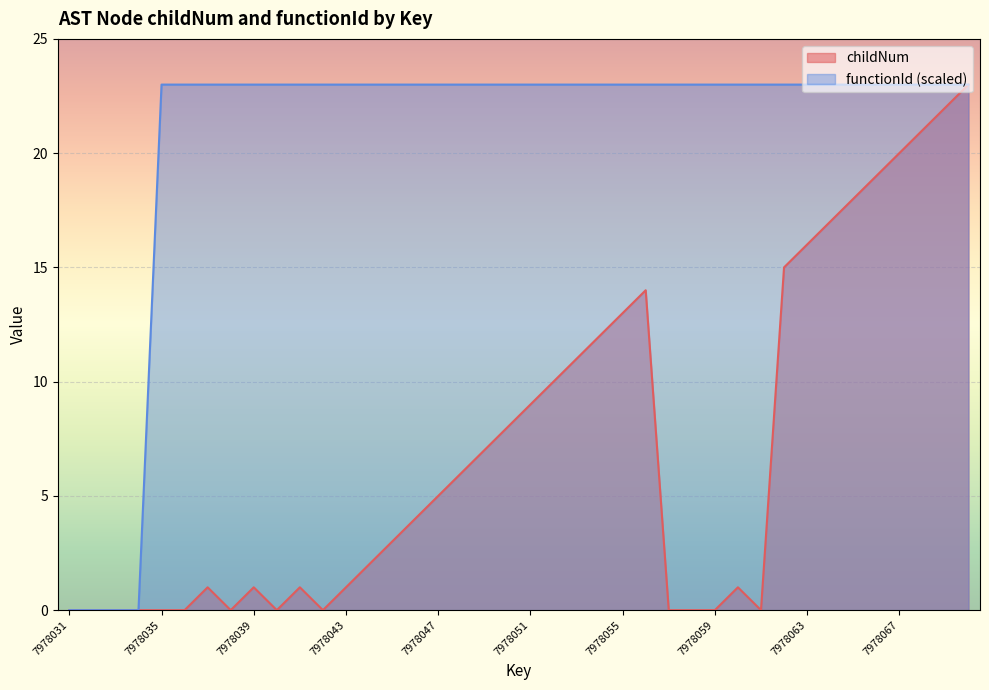

What is the value of the functionId point at the 18th from the left?

23